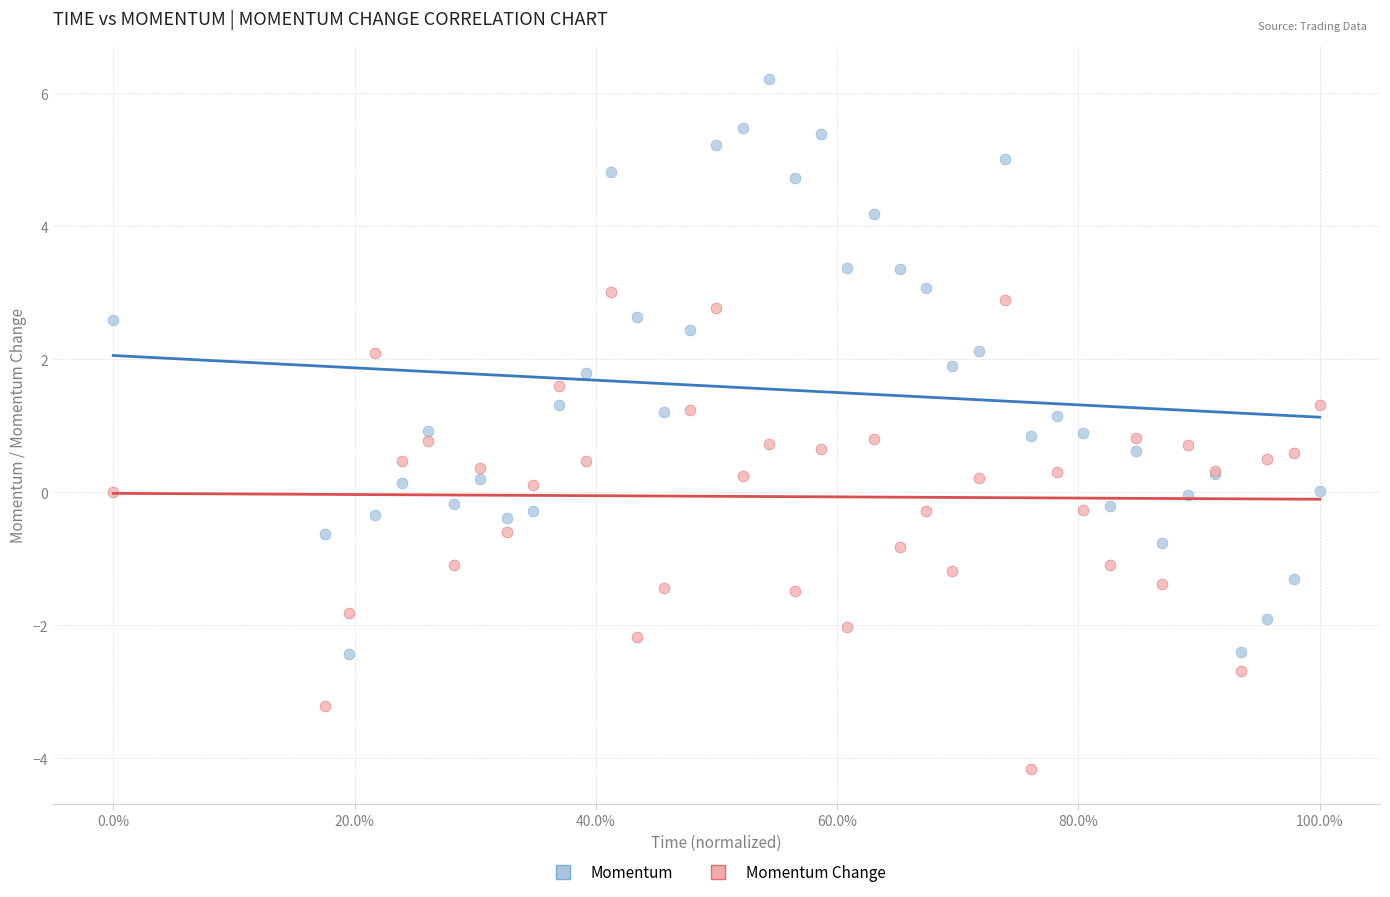

Which series has the widest spread of Y values?

Momentum